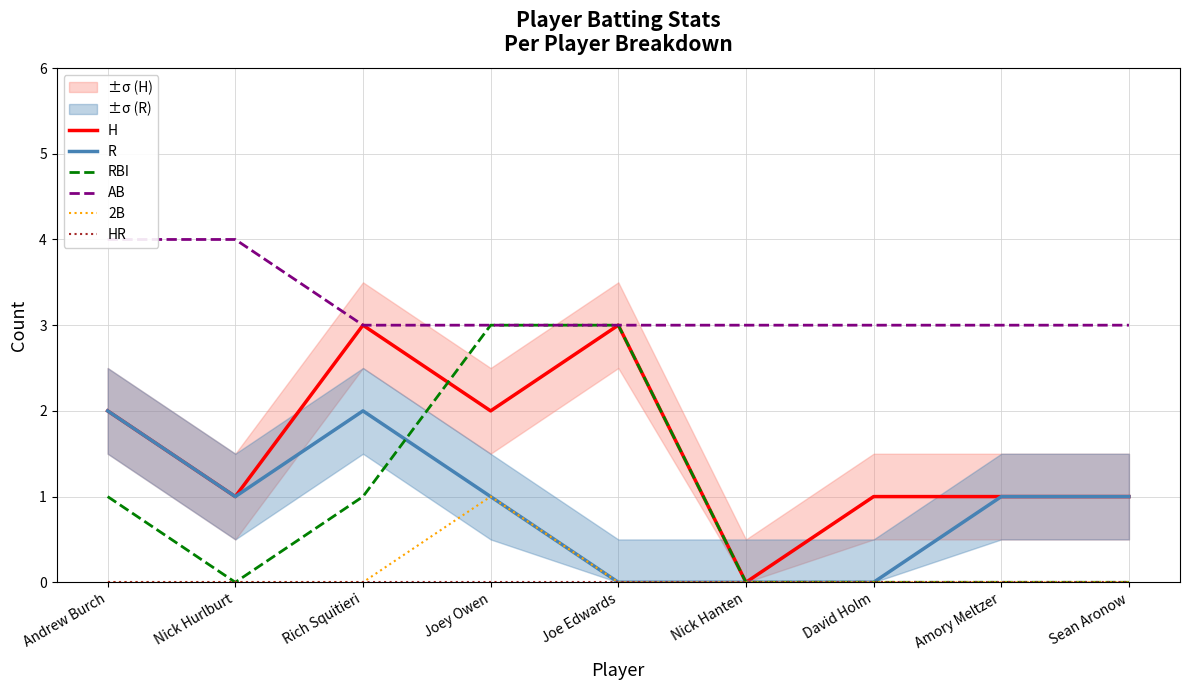

Does the chart display data point markers on the line(s)?

No